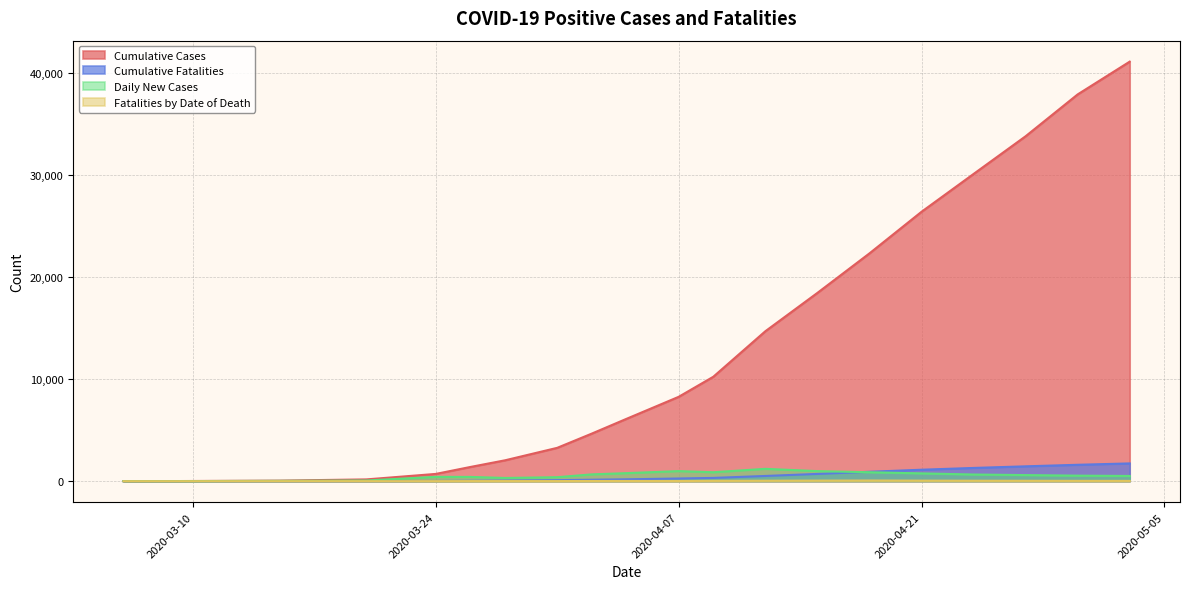

How many lines are shown in the chart?

4